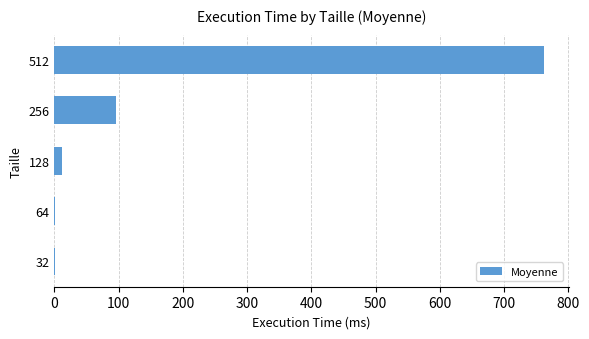

At which label is the value closest to 381?

256